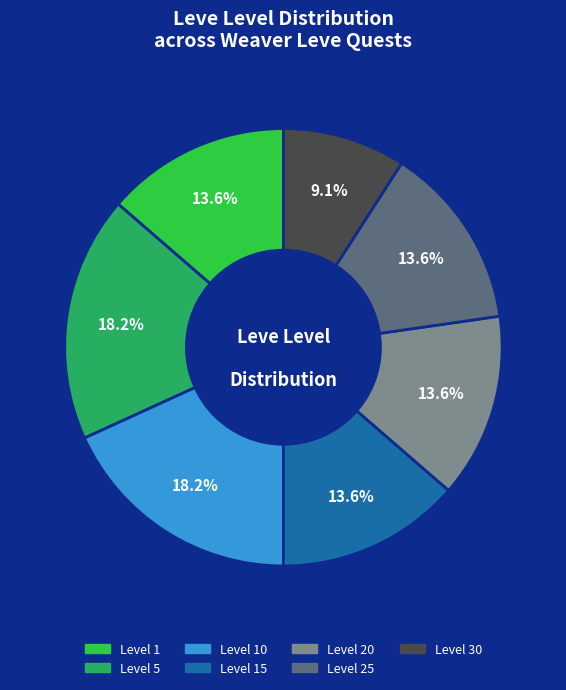

Is there a majority slice in this chart?

No